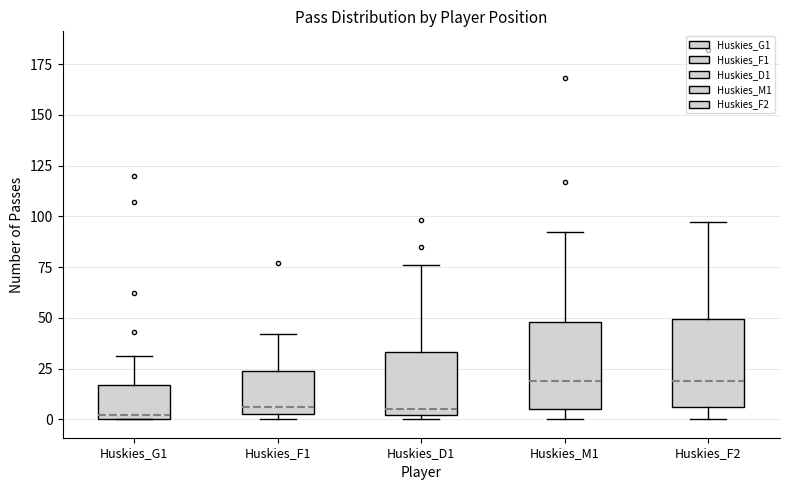

Where is the upper edge of the box for Huskies_G1 on the y-axis? The values are not printed on the chart, so give them approximately, as read against the axis.

15